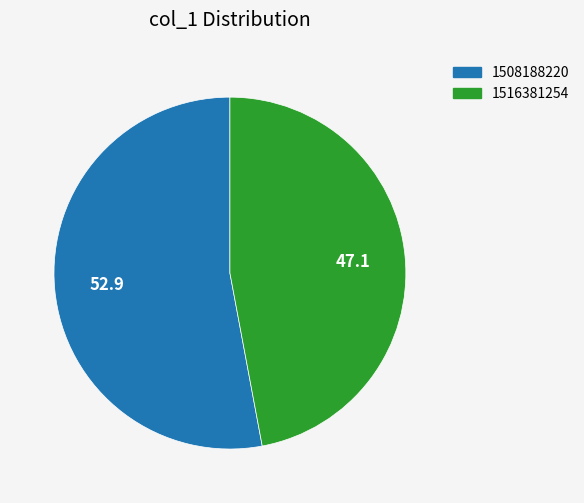

Is the sum of 1508188220 and 1516381254 greater than half?

Yes